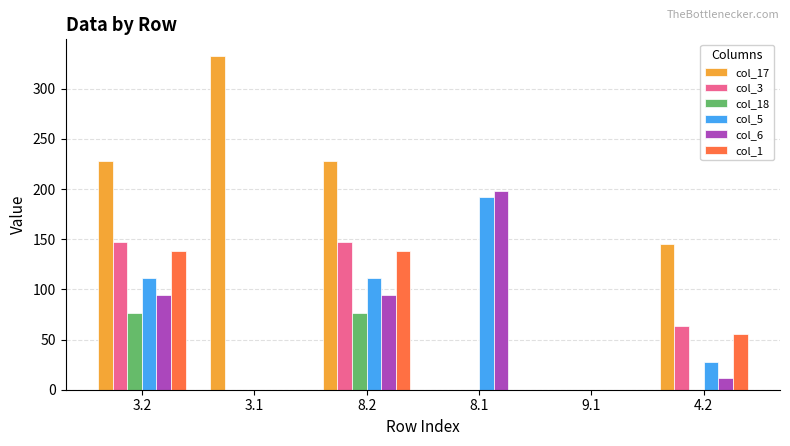

The value of col_1 at 3.2 is 91.5. True or false?

False